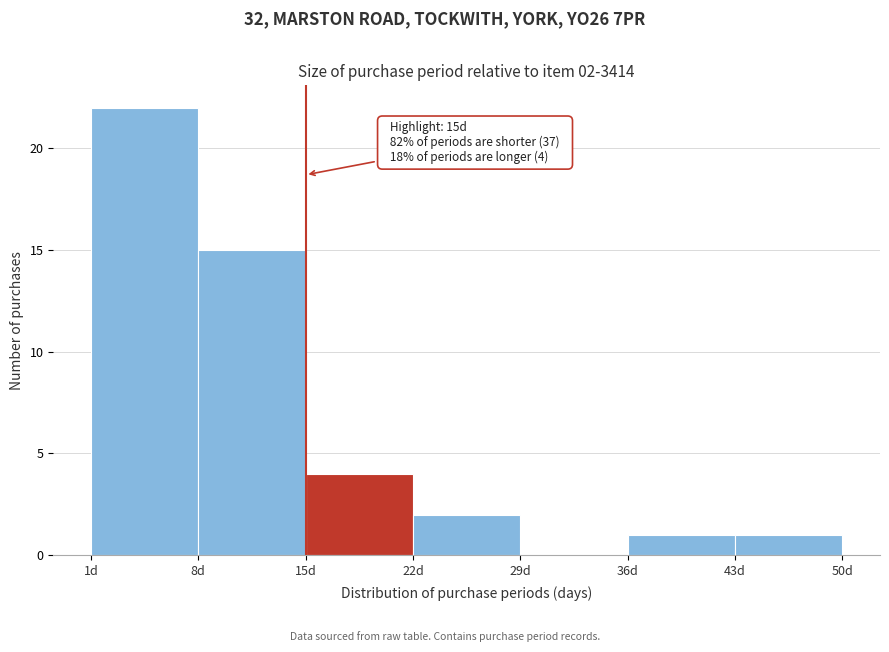

Which range on the x-axis has the tallest bar?

1 to 8